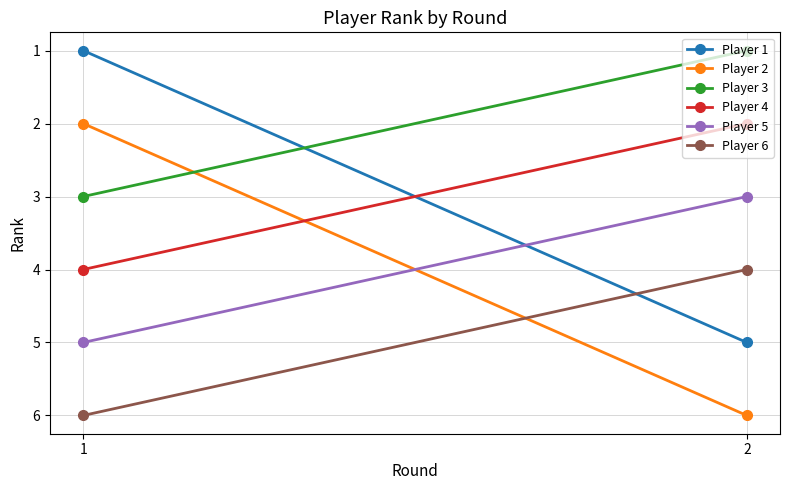

List the series in order of their peak value, highest first.

Player 2, Player 6, Player 1, Player 5, Player 4, Player 3